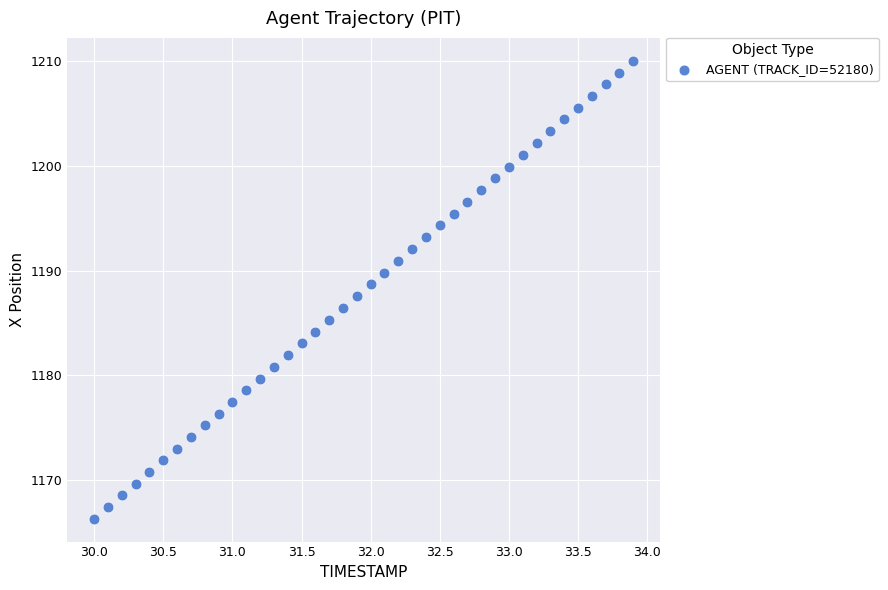

What is the range of X values (max minus min)?

3.9